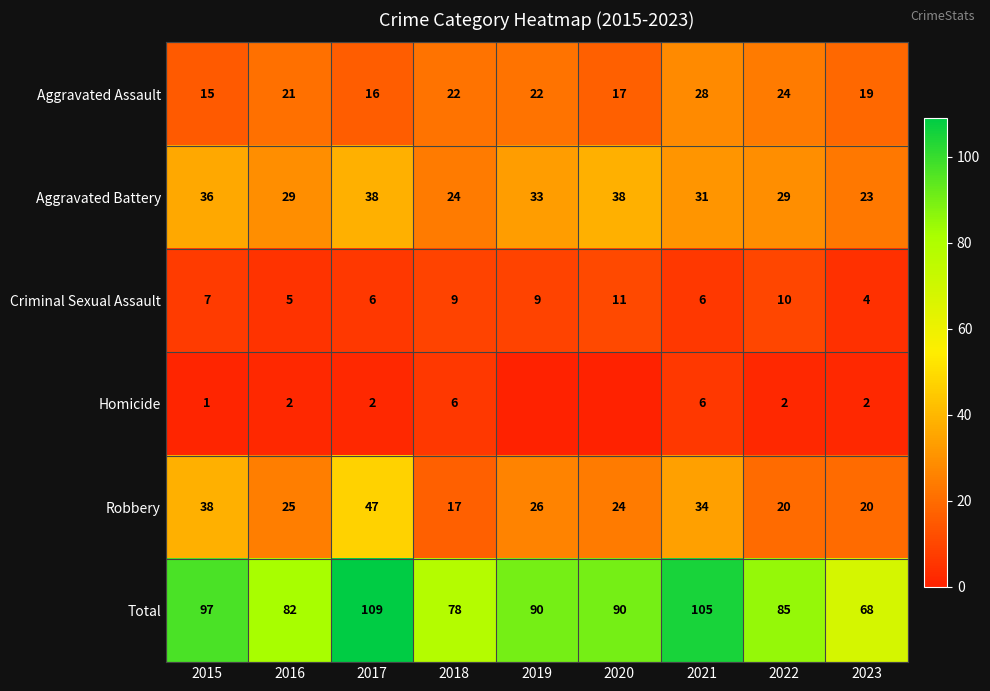

What is the sum of all Total values?

804